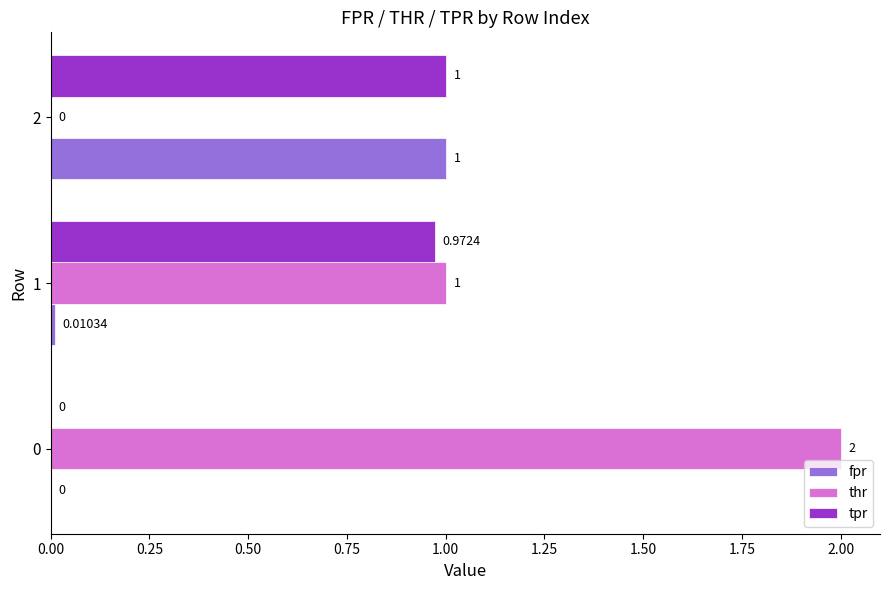

What is the total value across all series at 2?

2.0